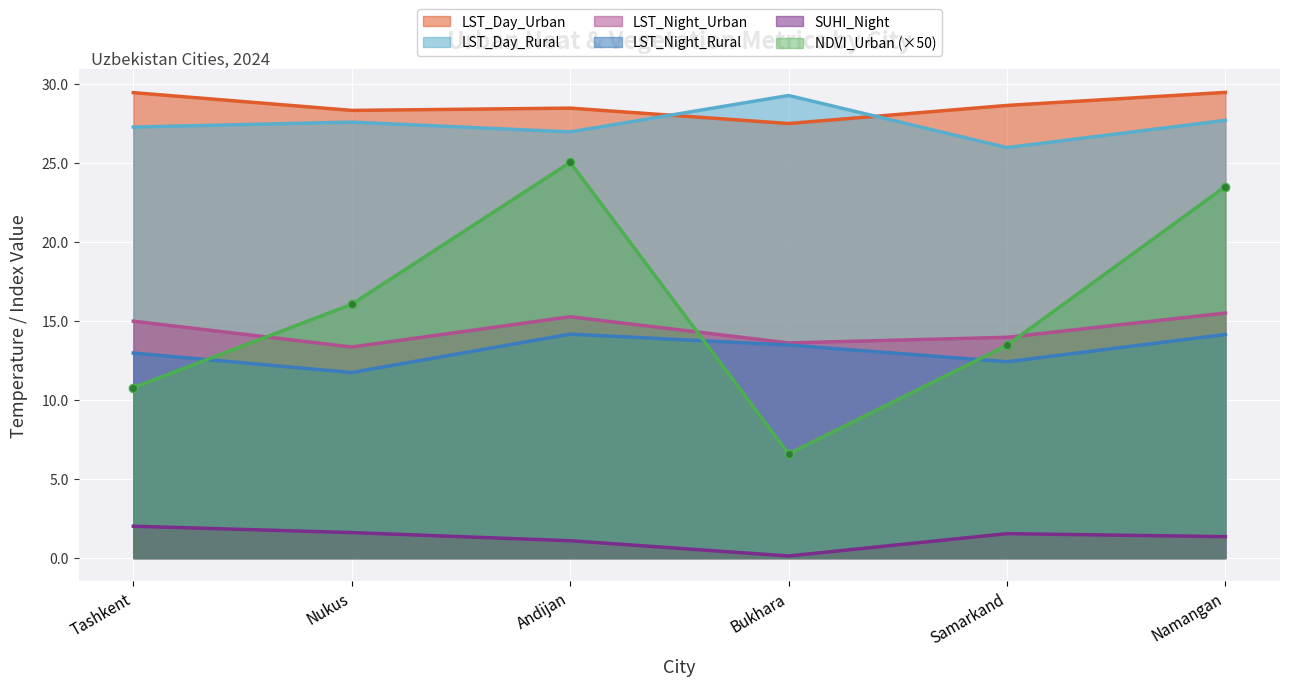

Rank the series by their maximum value, from lowest to highest.

SUHI_Night, LST_Night_Rural, LST_Night_Urban, NDVI_Urban, LST_Day_Rural, LST_Day_Urban